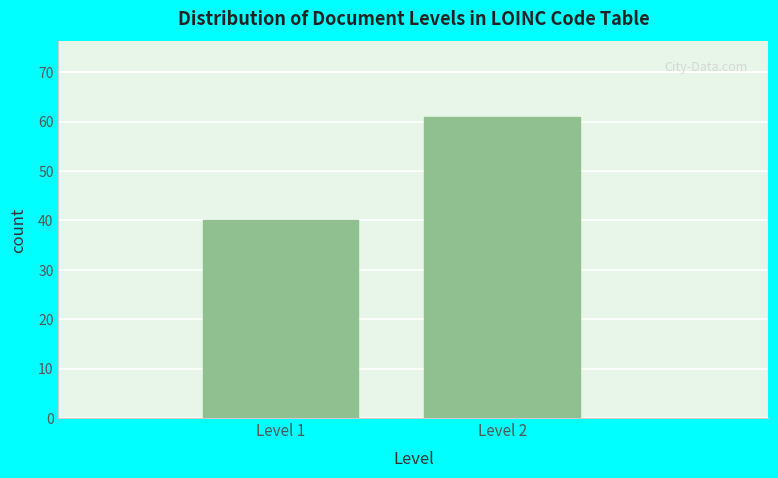

Reading left to right, extract all data points from this chart.

Level 1=40	Level 2=61